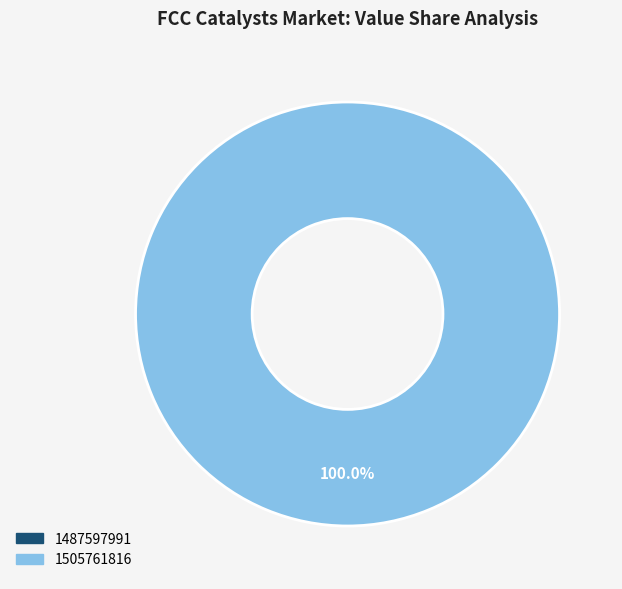

To the nearest percent, what portion does 1505761816 represent?

100%